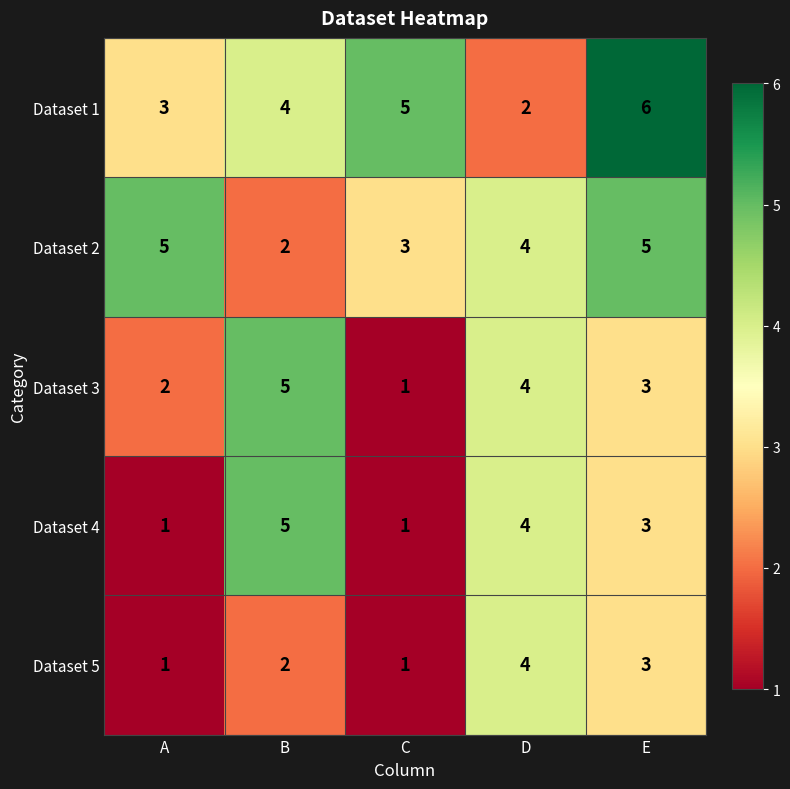

What is the sum of the Dataset 2 values at B and E?

7